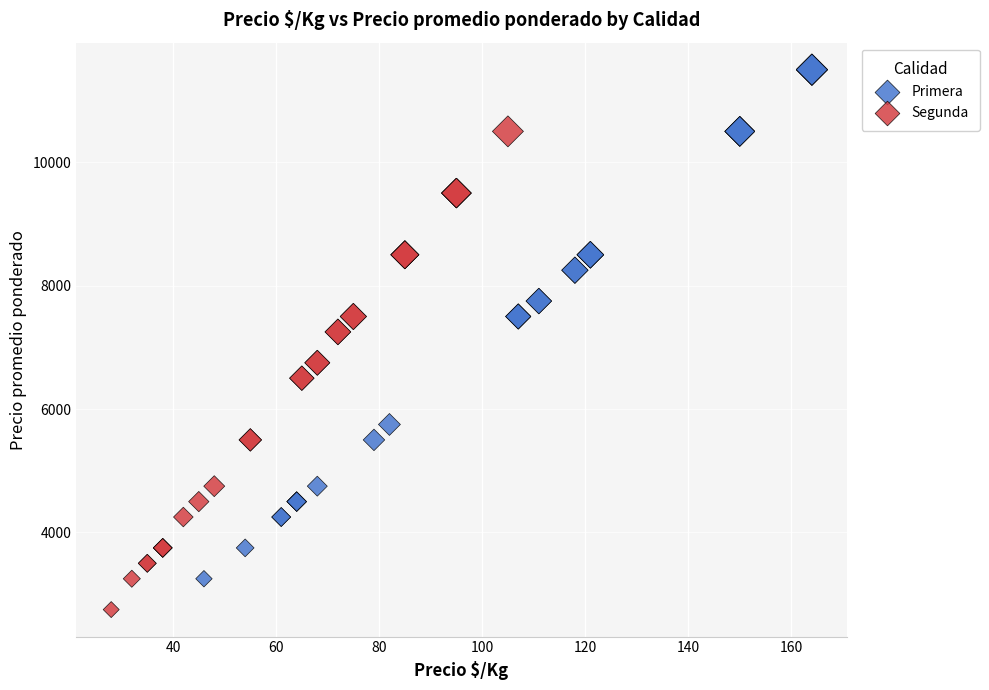

Which series contains the lowest Y value?

Segunda